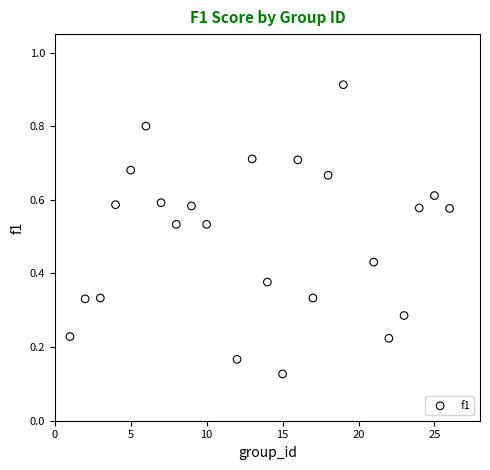

What is the range of Y values (max minus min)?

0.8